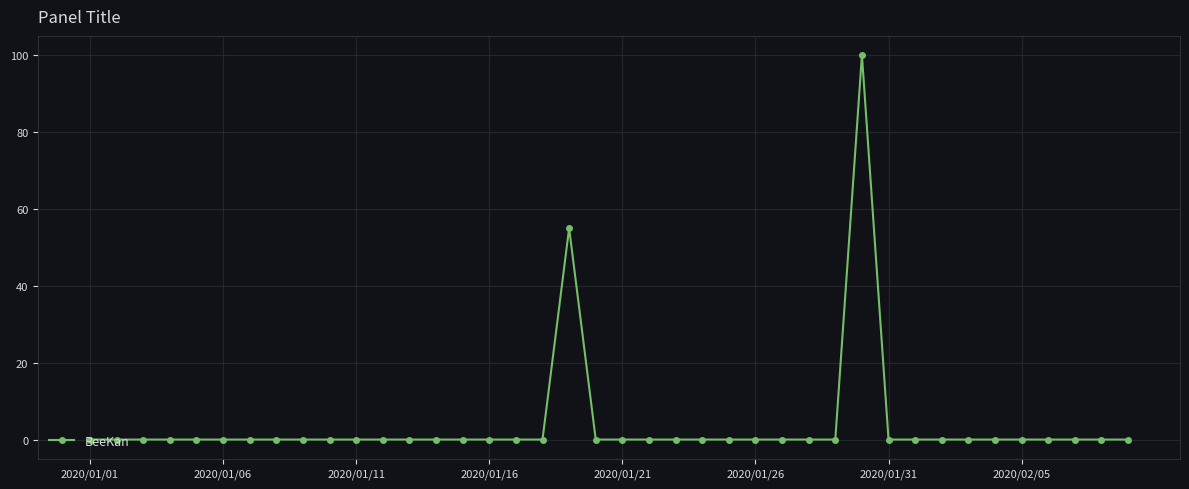

What is the greatest value displayed?

100